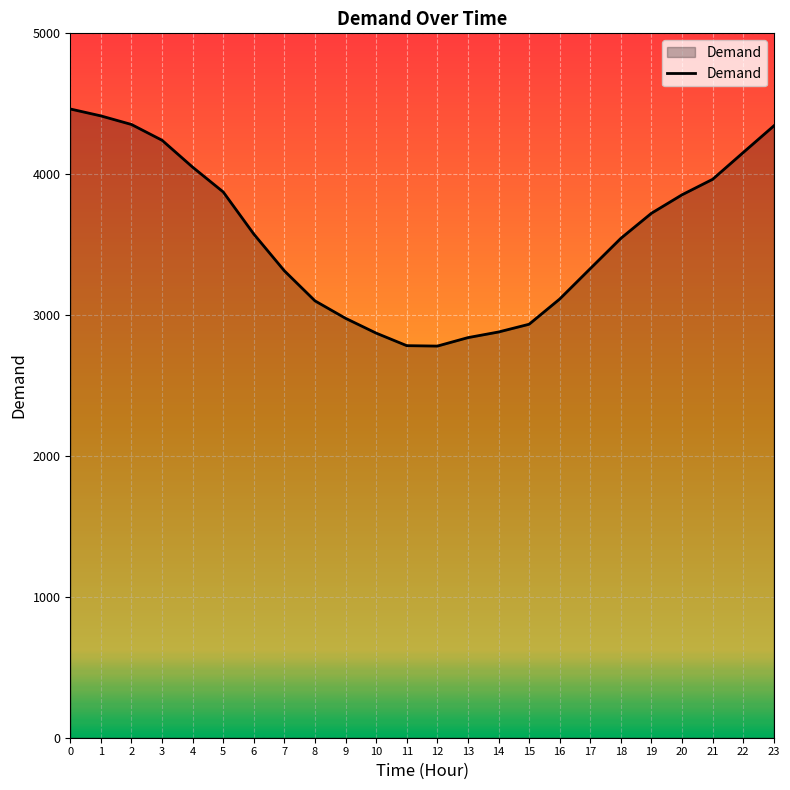

What is the minimum value shown in the chart?

2780